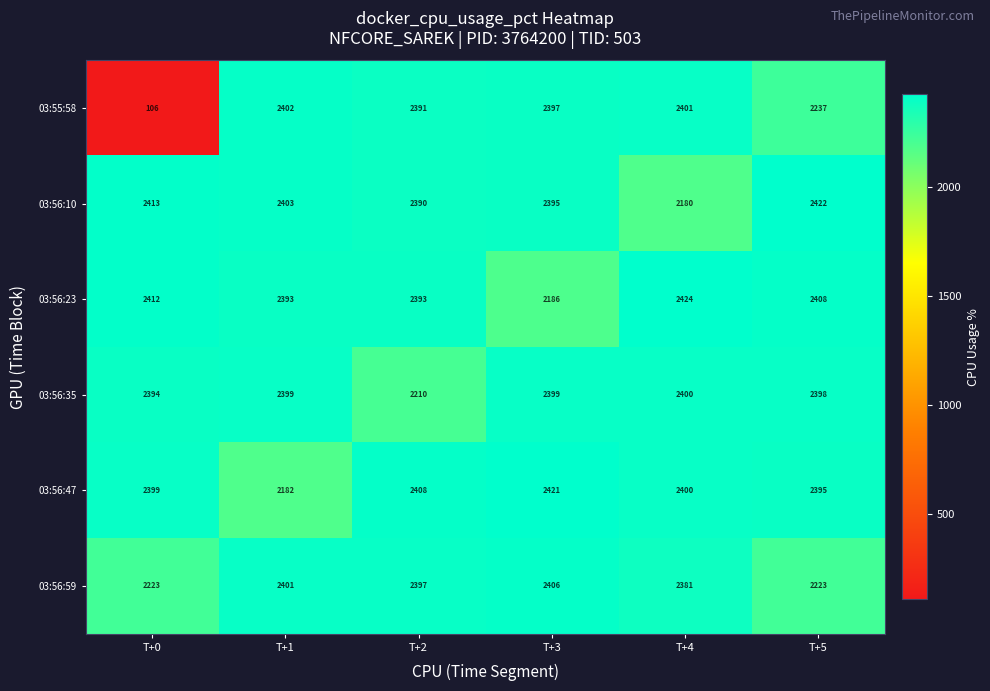

Which series changed the most between T+0 and T+3?

03:55:58